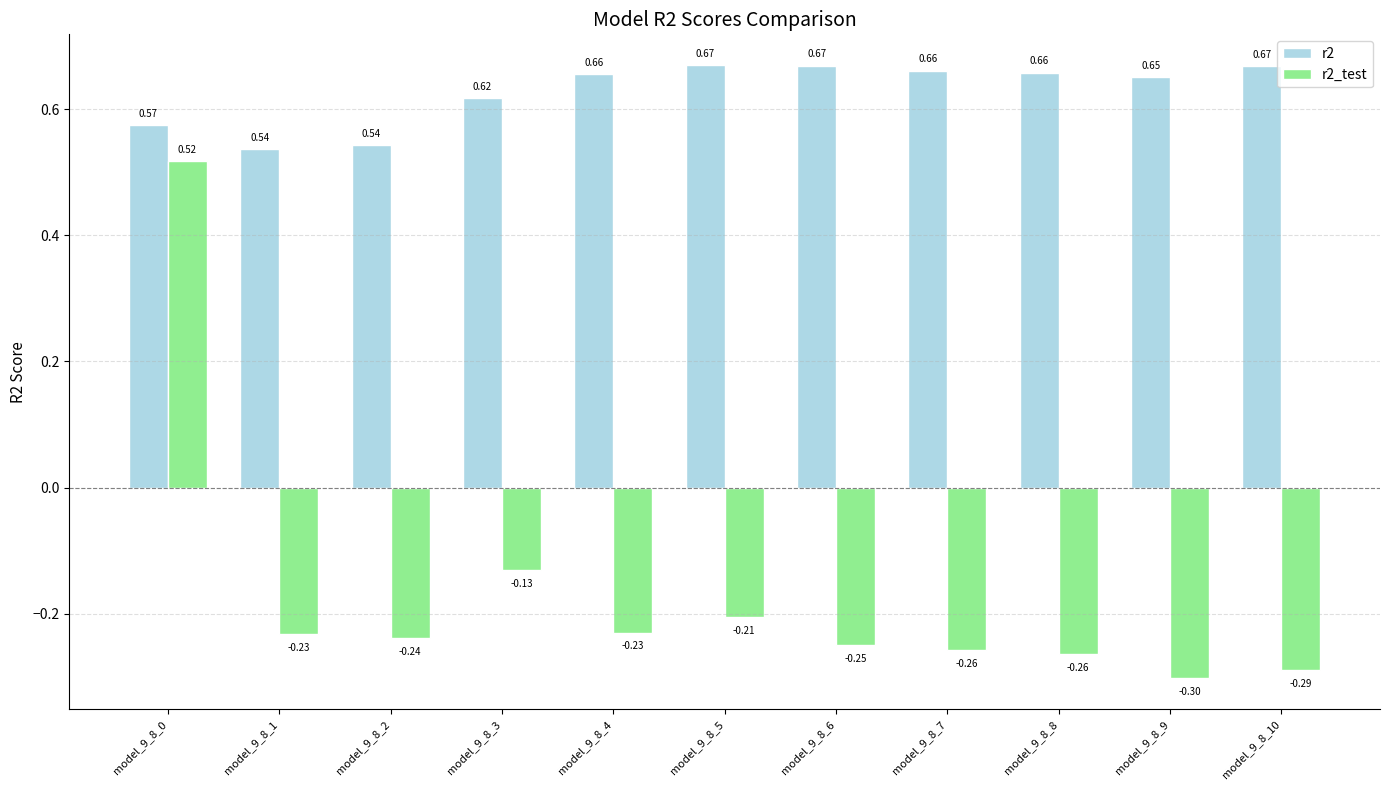

What is the sum of the r2_test values at model_9_8_0 and model_9_8_4?

0.3